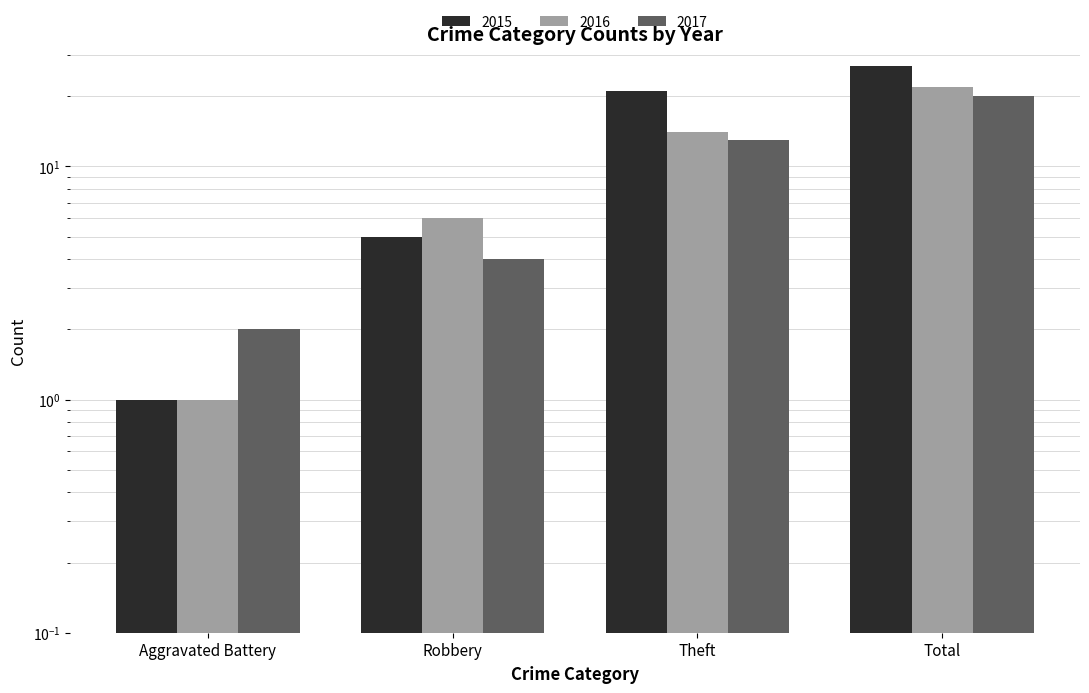

What is the value of the 2016 bar at the 3rd from the left?

14